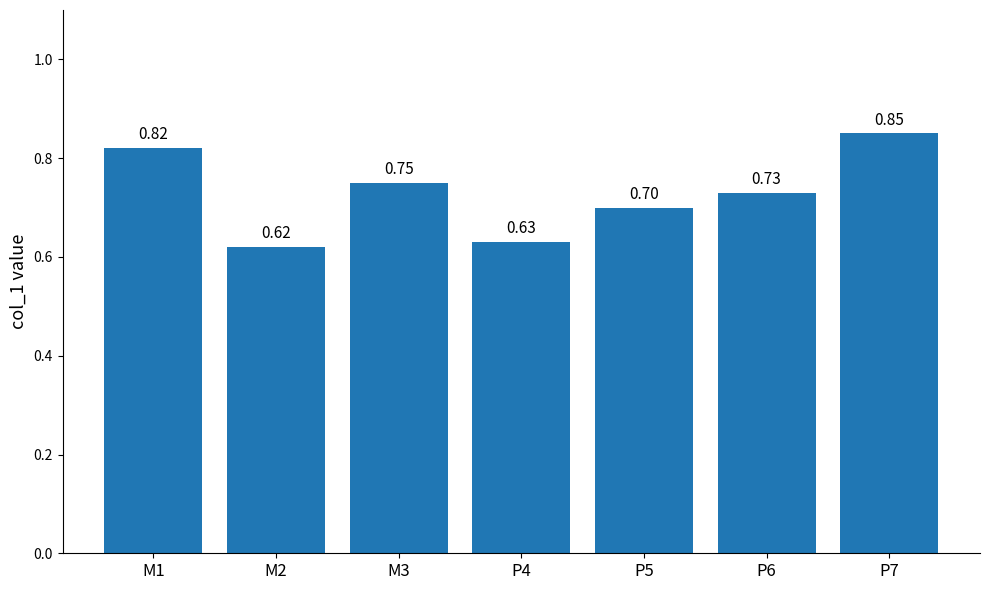

What is the sum of the values at M2 and P5?

1.3